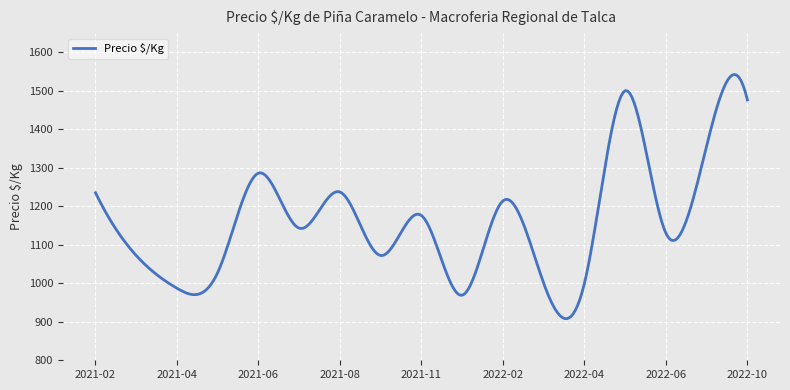

What is the difference between the maximum and minimum values?

634.1